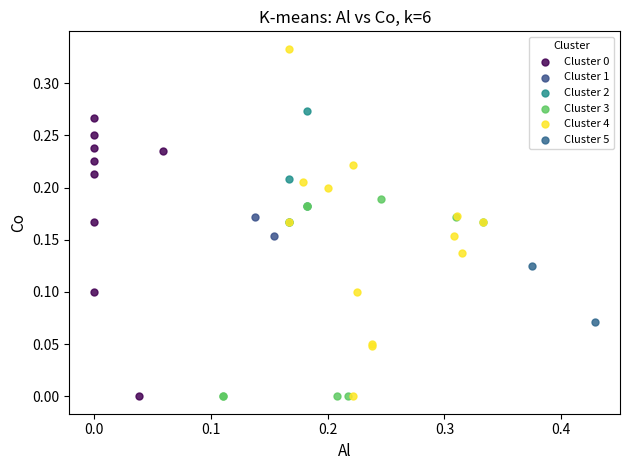

Which series reaches the maximum Y coordinate?

Cluster 4